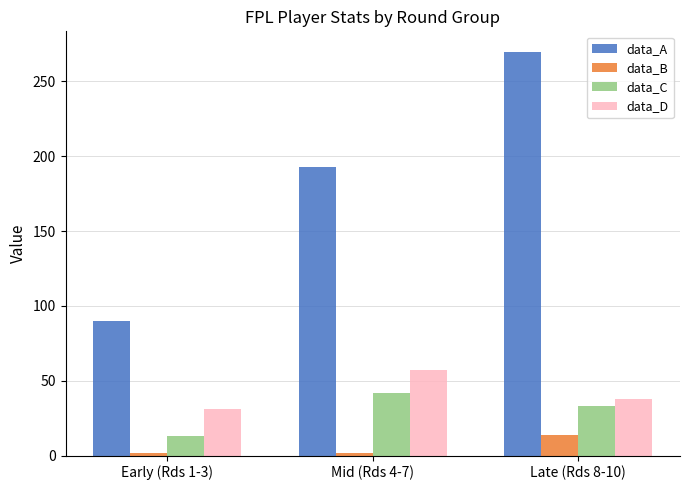

How many categories are shown in the chart?

3